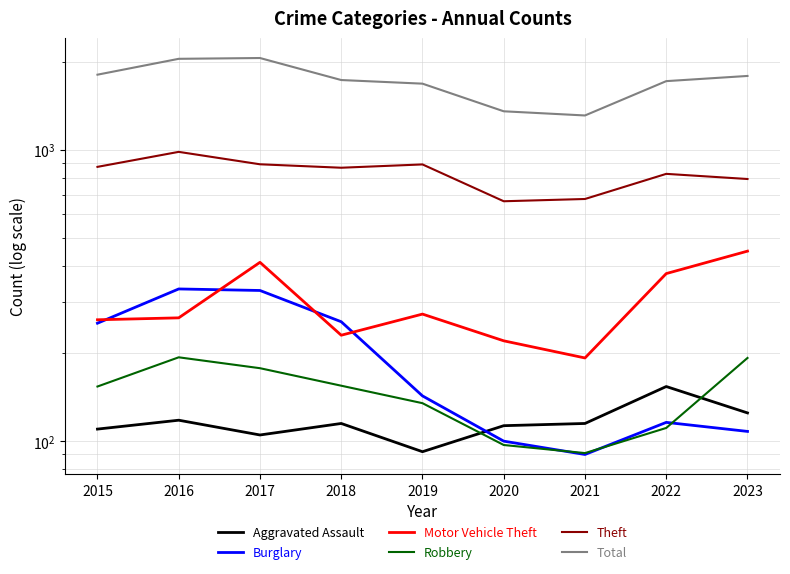

List the series in order of their peak value, highest first.

Total, Theft, Motor Vehicle Theft, Burglary, Robbery, Aggravated Assault